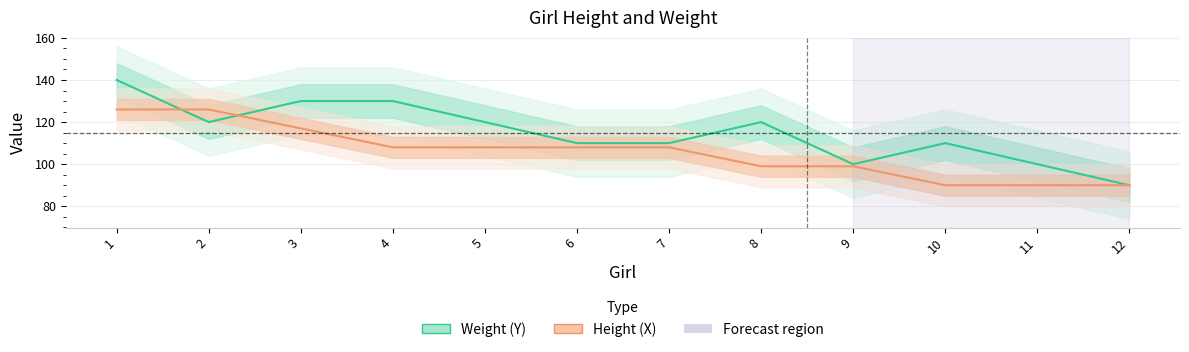

Between 7 and 5, which is larger?

5